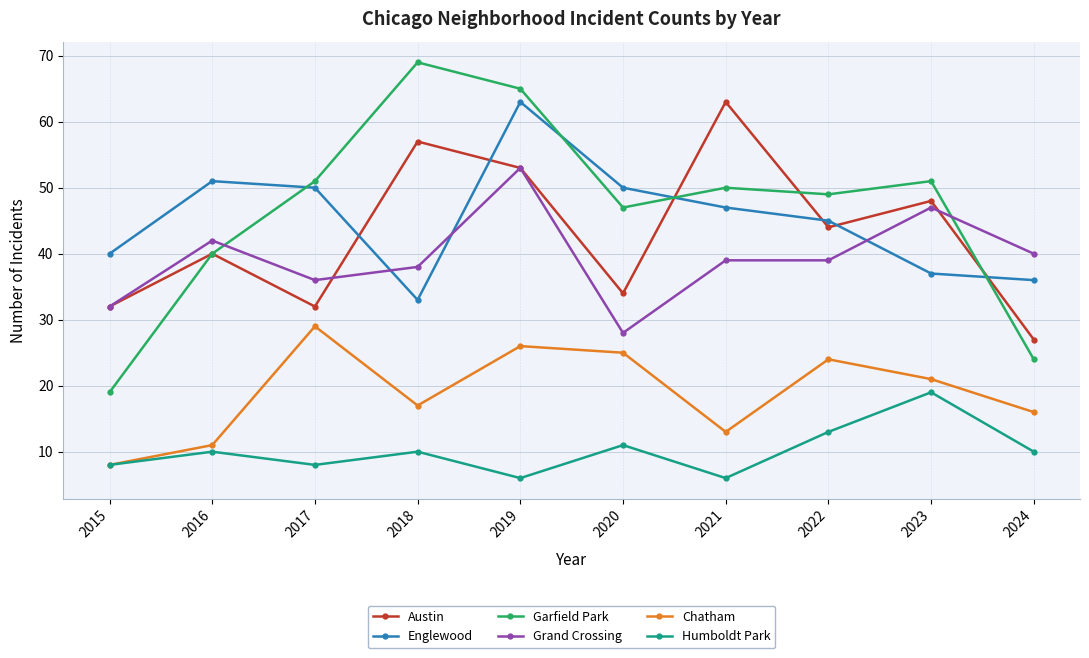

Does the chart display data point markers on the line(s)?

Yes